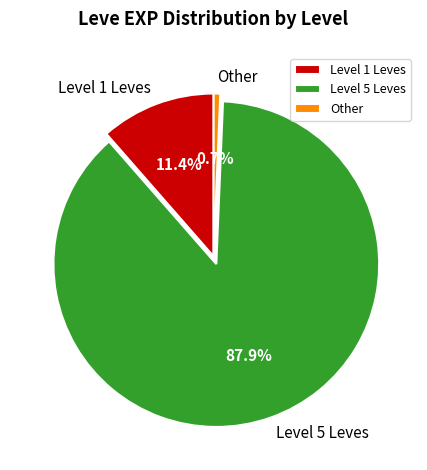

What is the ratio of the value at Level 5 Leves to the value at Level 1 Leves?

7.7